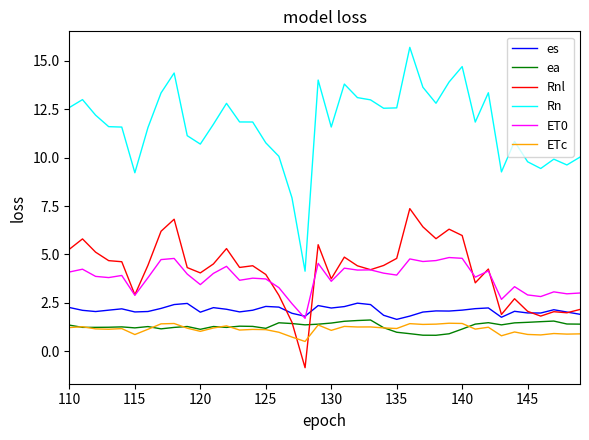

Which series has the largest total across all categories?

Rn